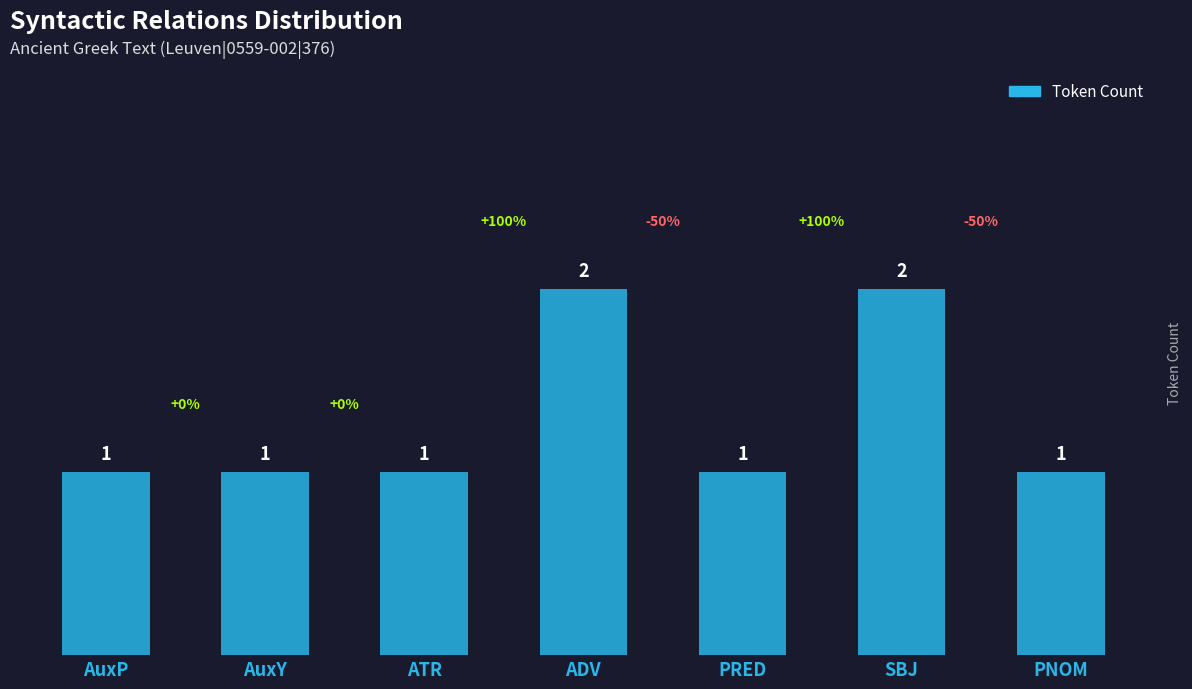

Approximately how many times larger is the value at AuxP compared to AuxY?

1.0